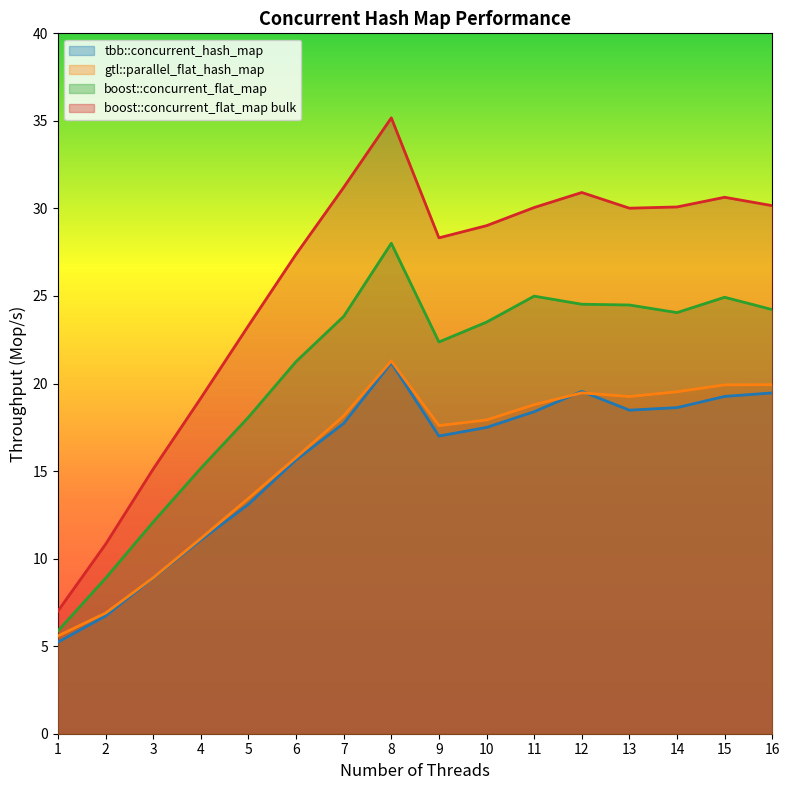

Which series has the largest range (max minus min)?

boost::concurrent_flat_map bulk